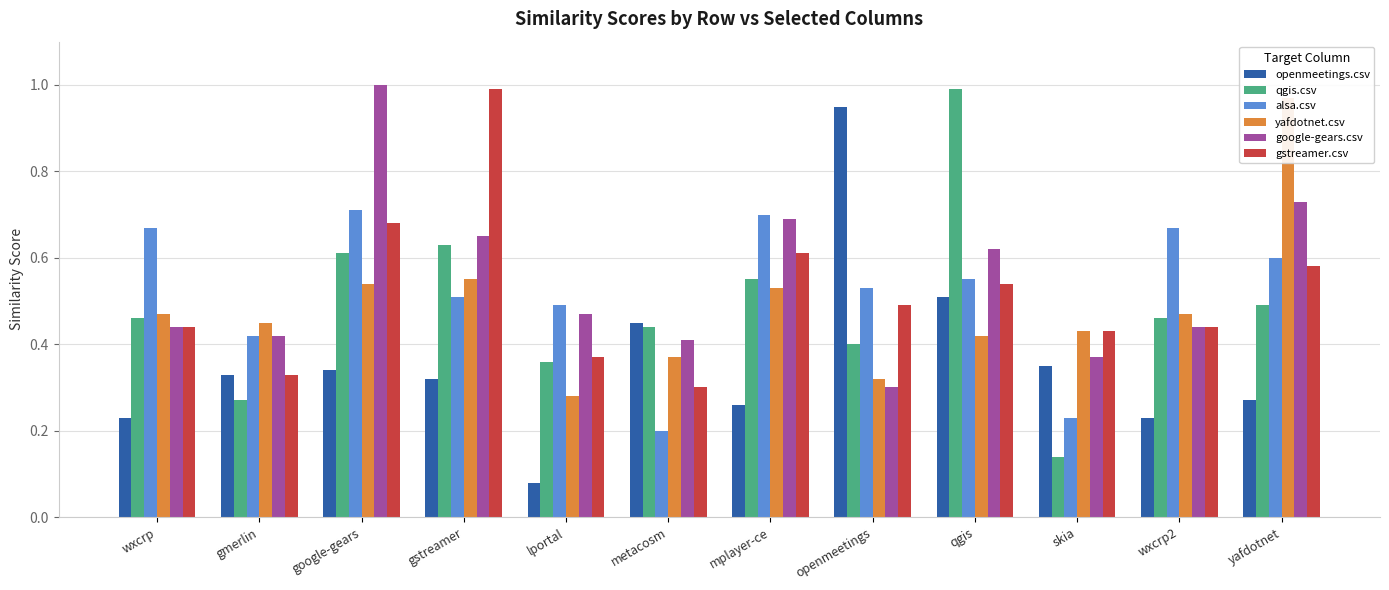

How many groups of bars are there?

12